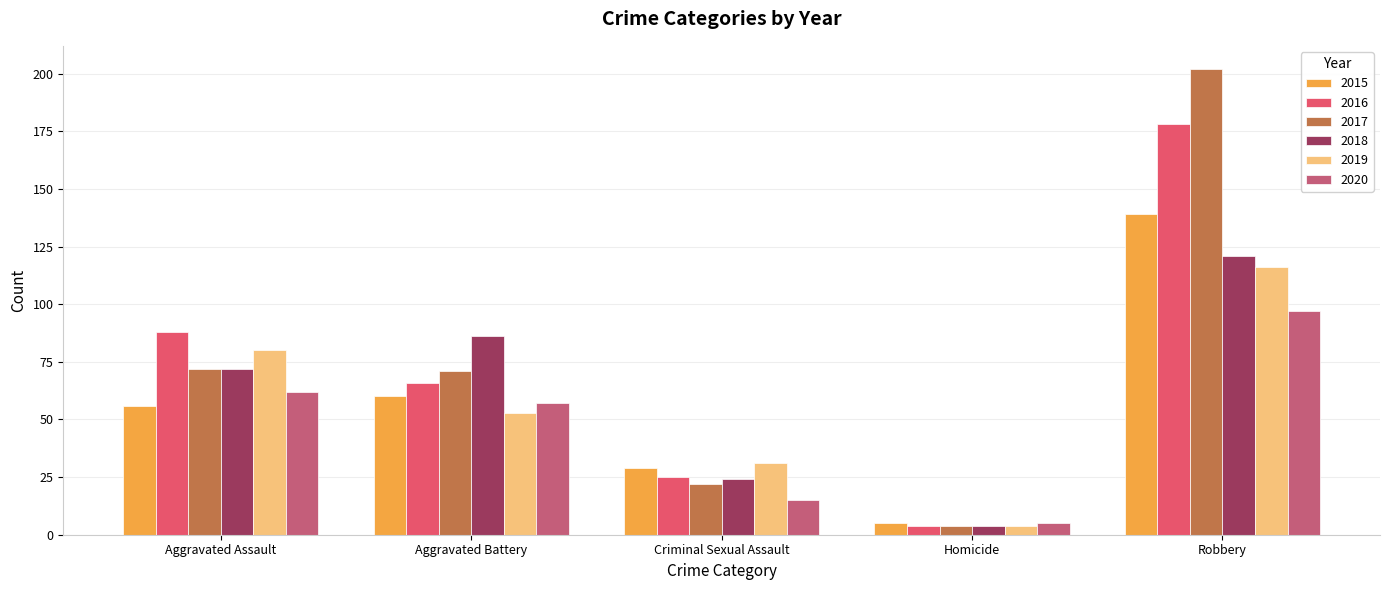

At which label is 2019 closest to 60?

Aggravated Battery